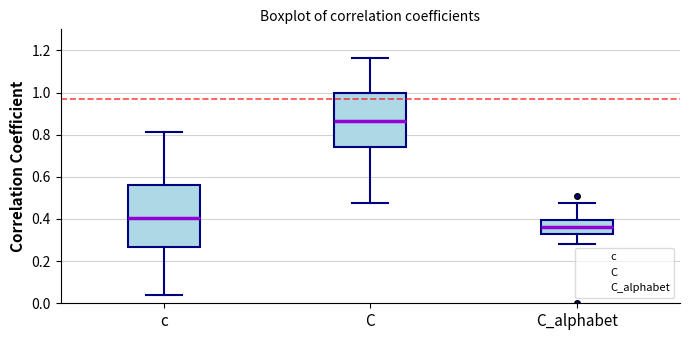

Reading left to right, read every box against the y-axis: the position of its median line, the range the box covers, and the ends of its whiskers. The values are not printed on the chart, so give them approximately, as read against the axis.

c: median 0.40, box 0.26 to 0.56, whiskers 0.04 to 0.82
C: median 0.86, box 0.74 to 1.00, whiskers 0.48 to 1.16
C_alphabet: median 0.36, box 0.32 to 0.40, whiskers 0.28 to 0.48